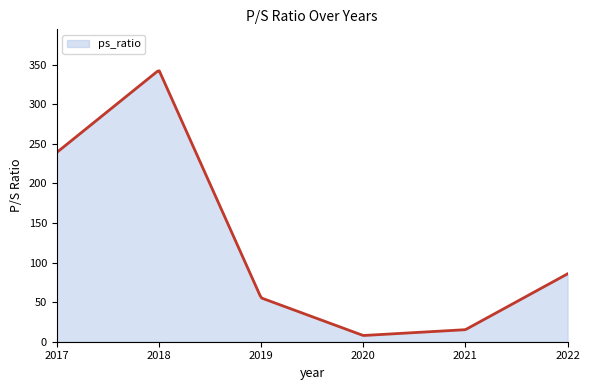

What is the maximum value shown in the chart?

342.0